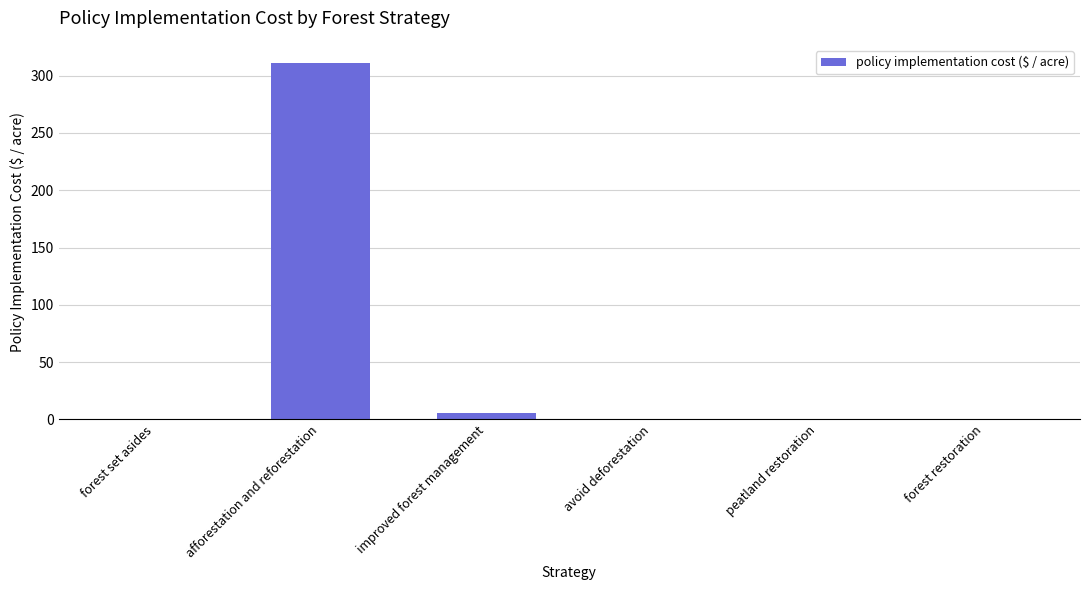

Between afforestation and reforestation and improved forest management, which is larger?

afforestation and reforestation